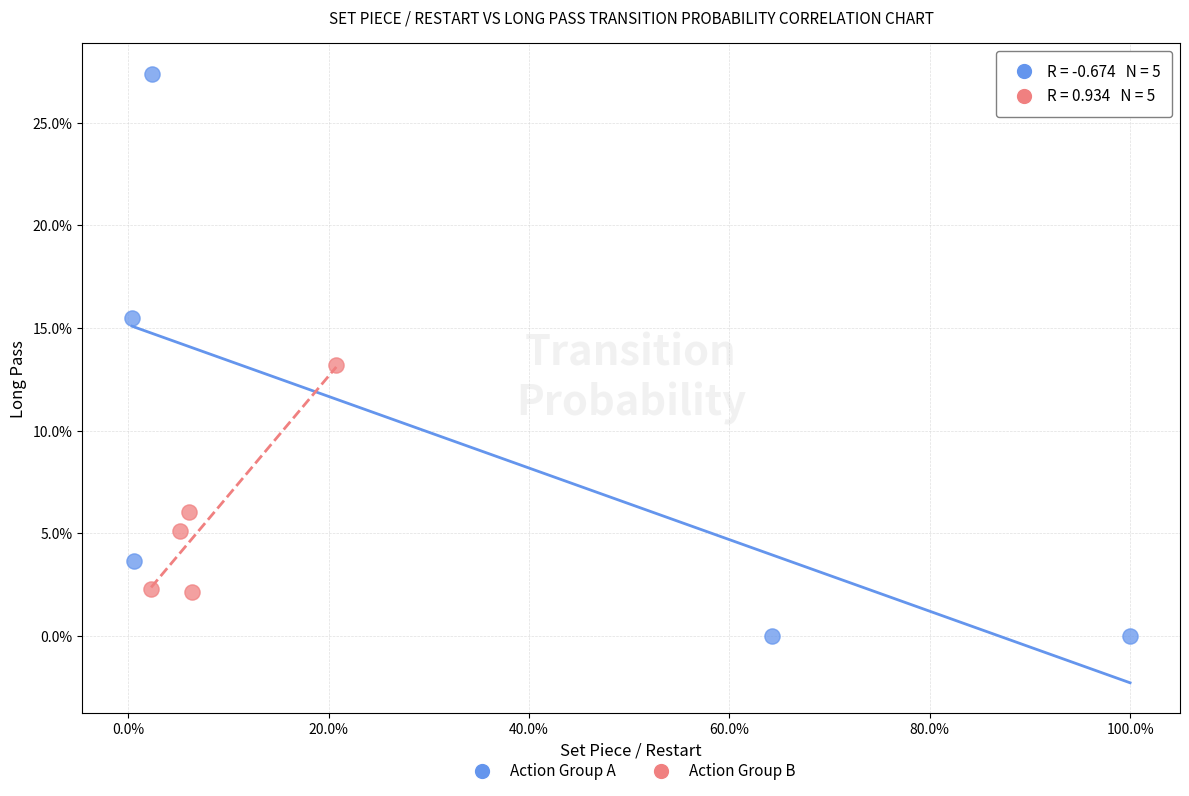

Which series has the widest spread of Y values?

Action Group A